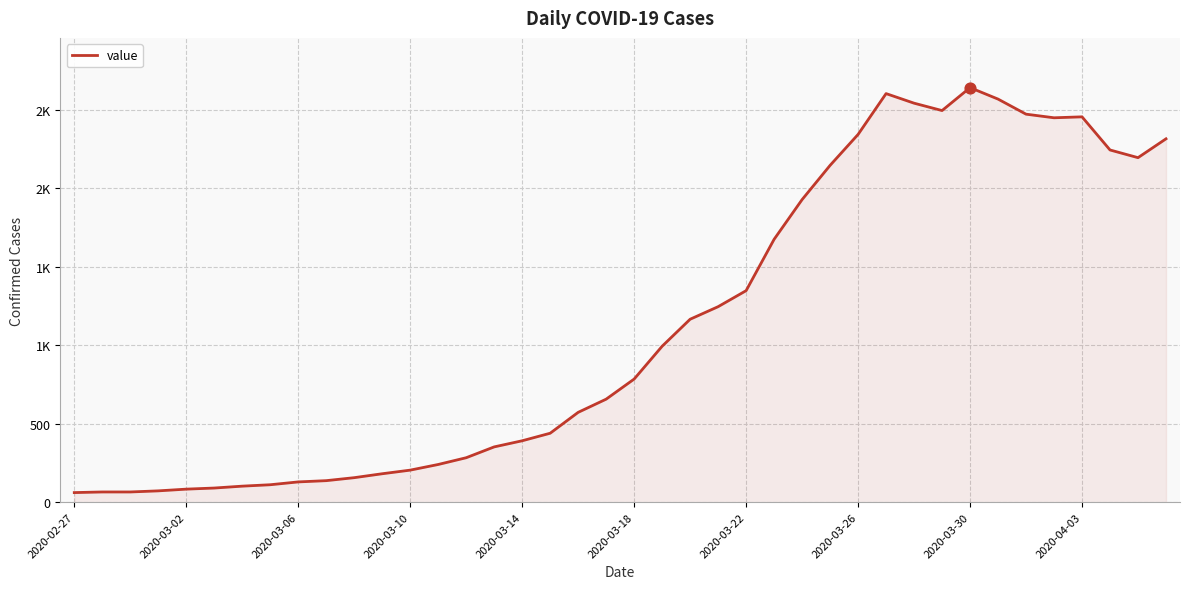

Does the chart have visible grid lines?

Yes